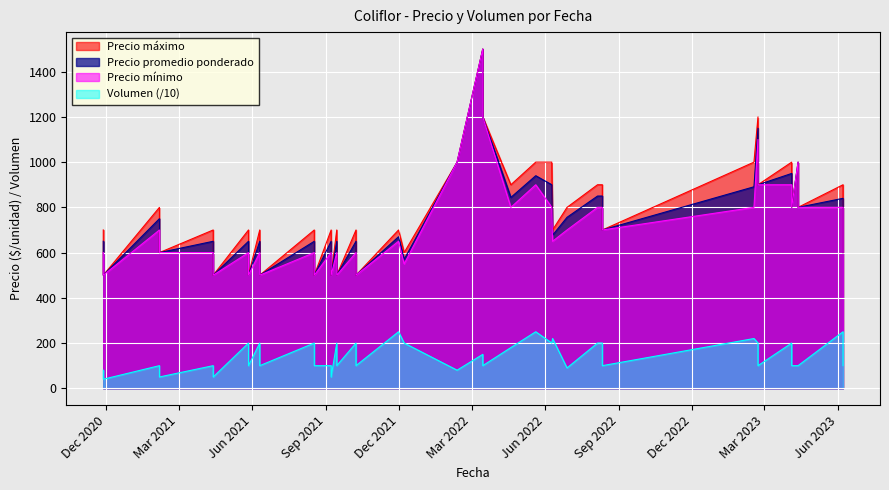

True or false: Precio promedio ponderado and Precio minimo cross at least once.

False